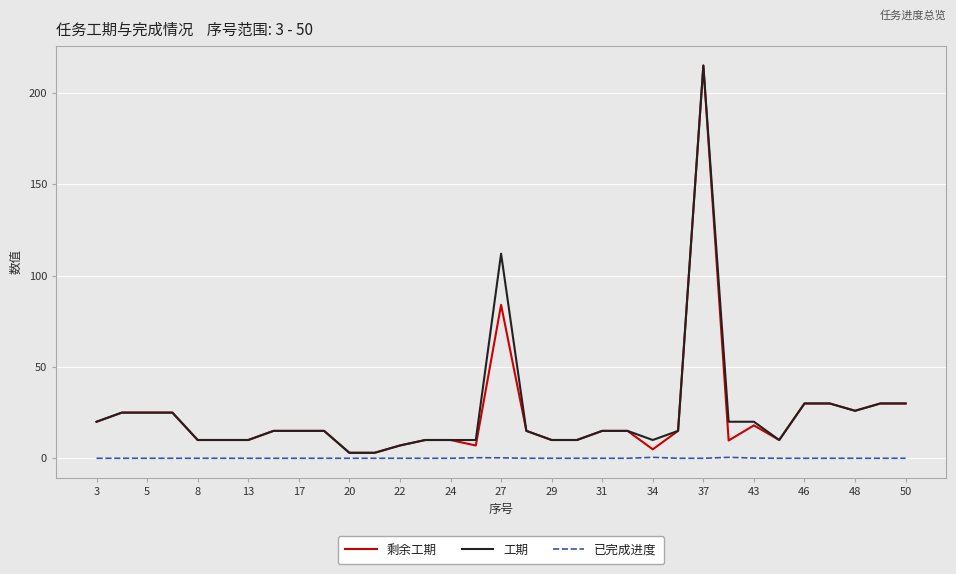

What is the greatest value displayed?

215.0